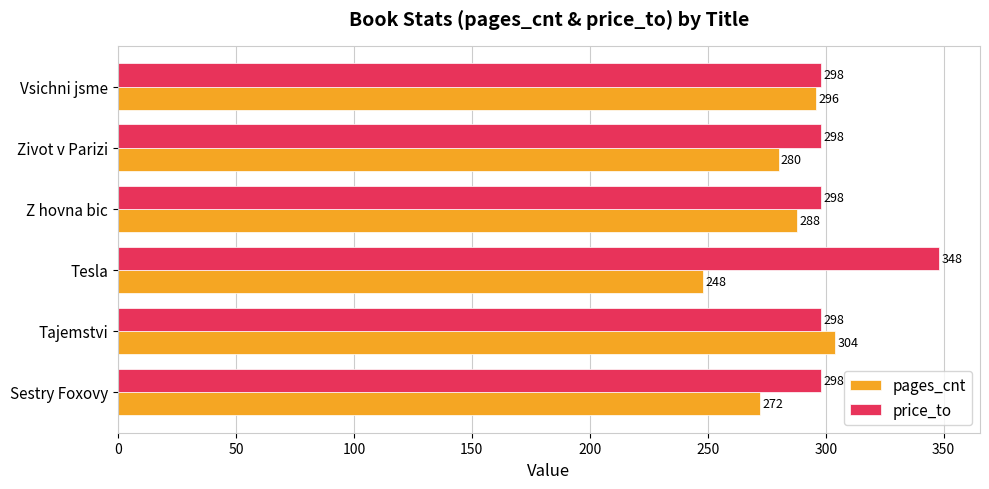

What is the approximate value of price_to at Tesla?

348